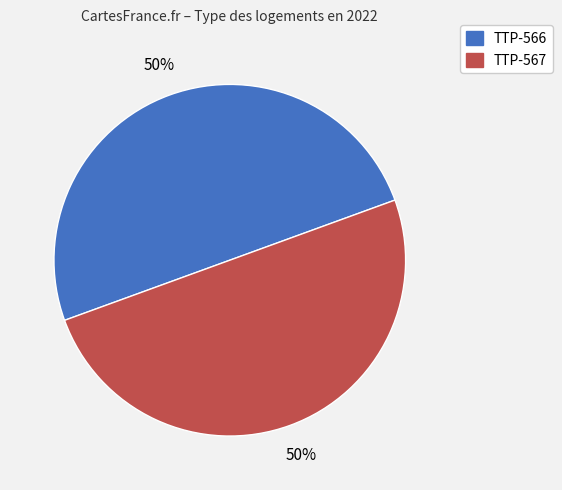

What is the ratio of the value at TTP-566 to the value at TTP-567?

1.0